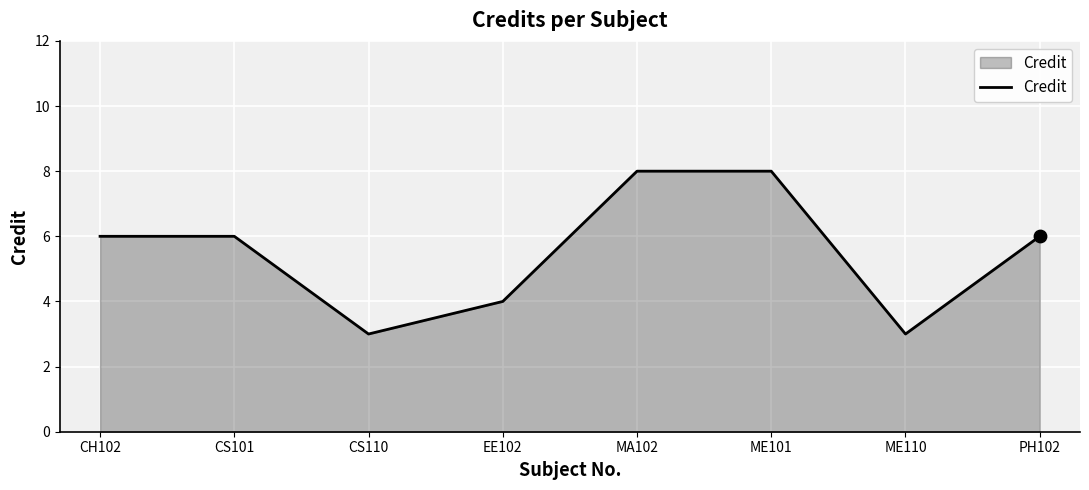

Approximately how many times larger is the value at CS110 compared to CS101?

0.5